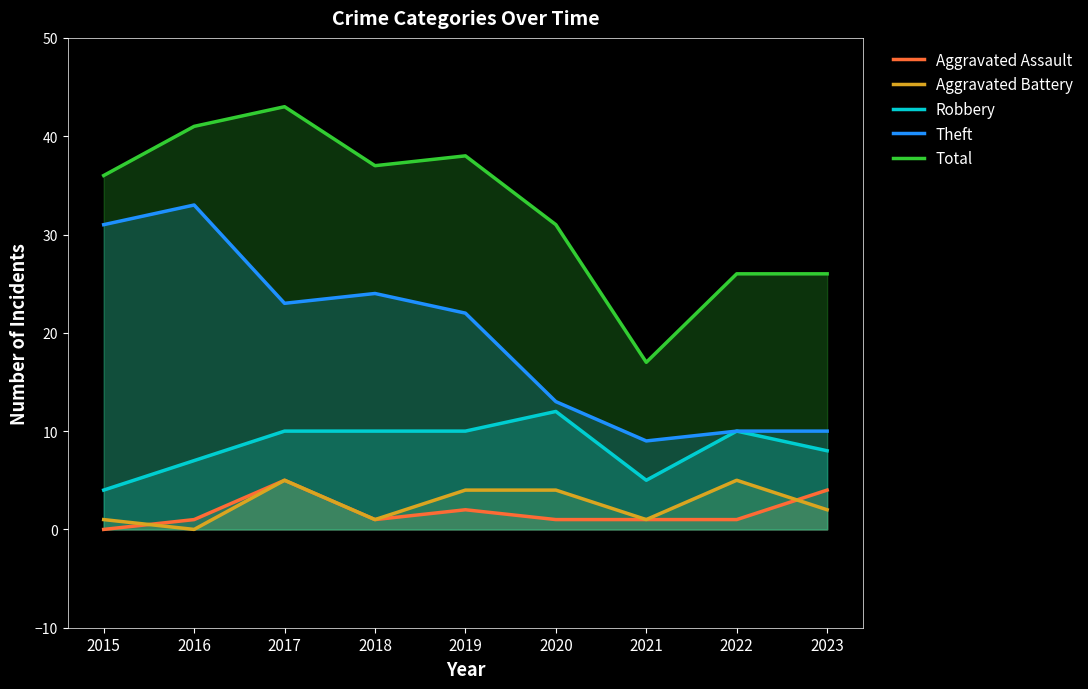

Count the Aggravated Assault values in the range 1 to 2.

6